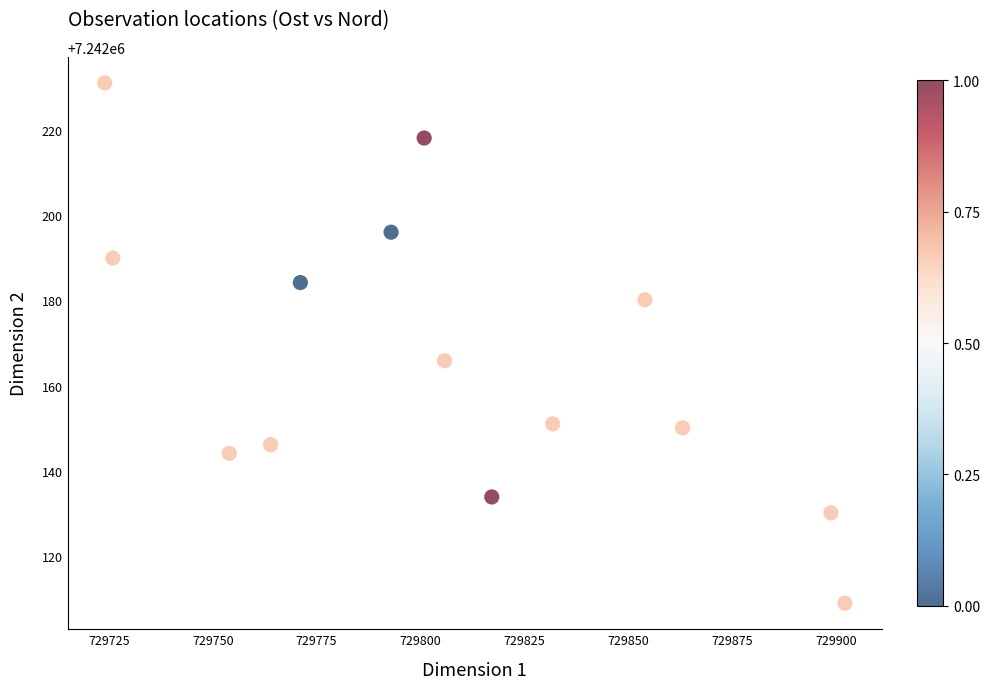

What is the range of Y values (max minus min)?

122.1